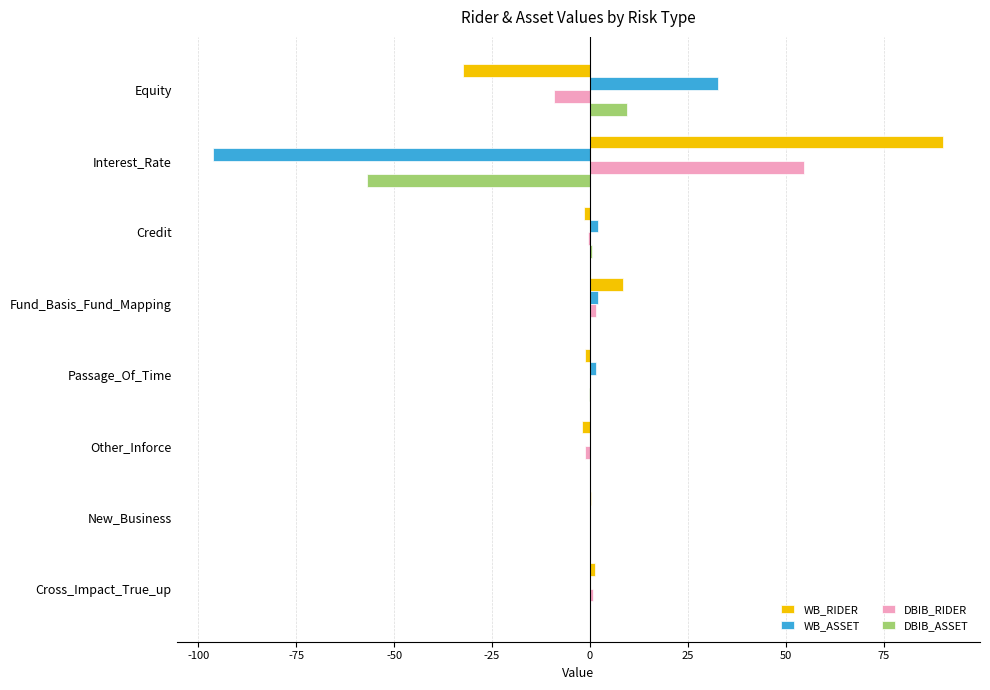

What is the sum of all DBIB_ASSET values?

-47.0